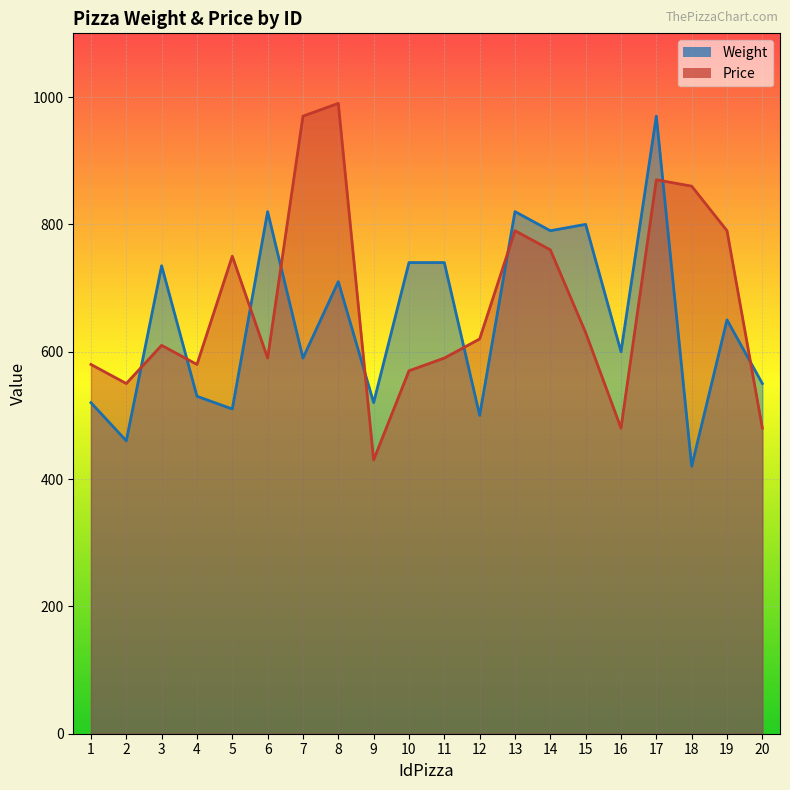

At which category is the sum across all series the highest?

17